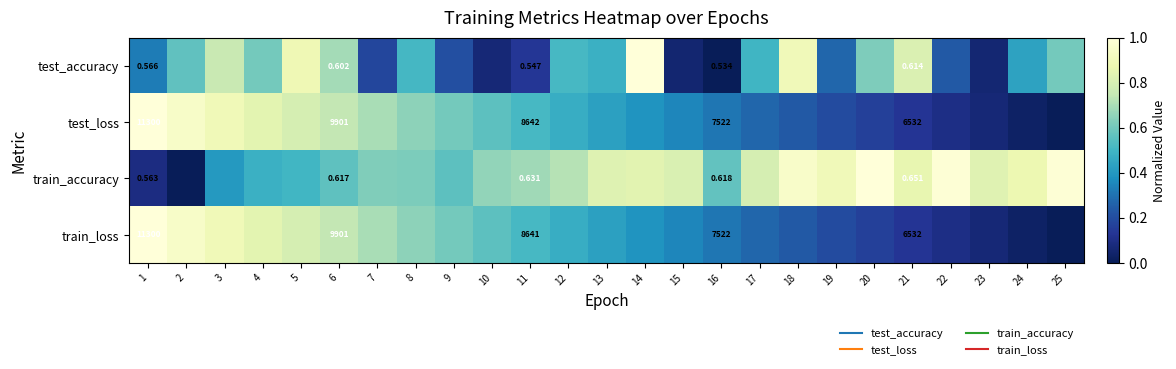

Rank the series by their maximum value, from lowest to highest.

test_accuracy, train_accuracy, test_loss, train_loss